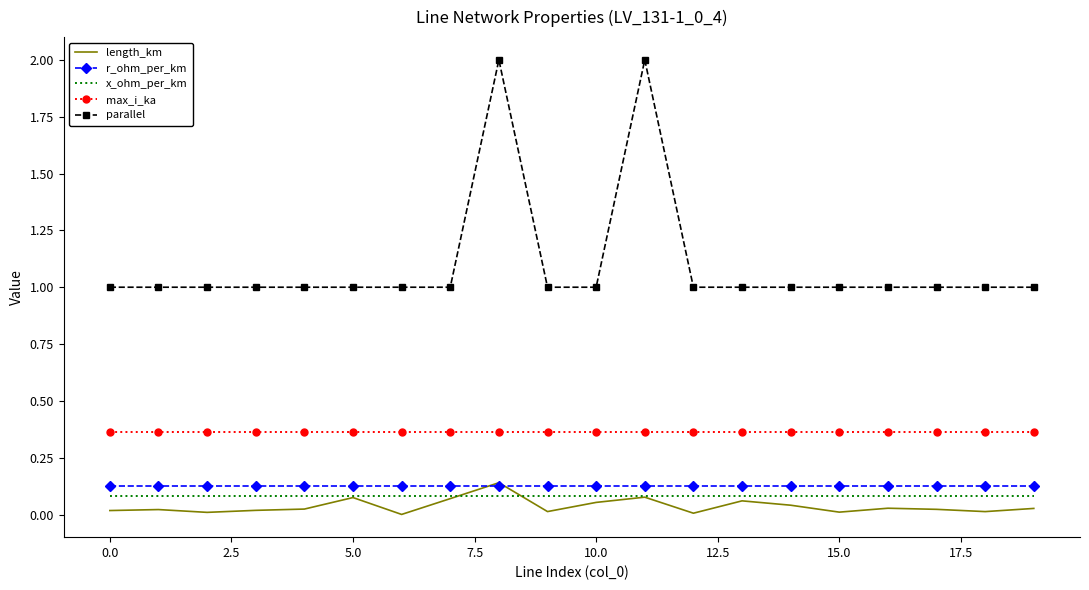

True or false: max_i_ka and r_ohm_per_km cross at least once.

False